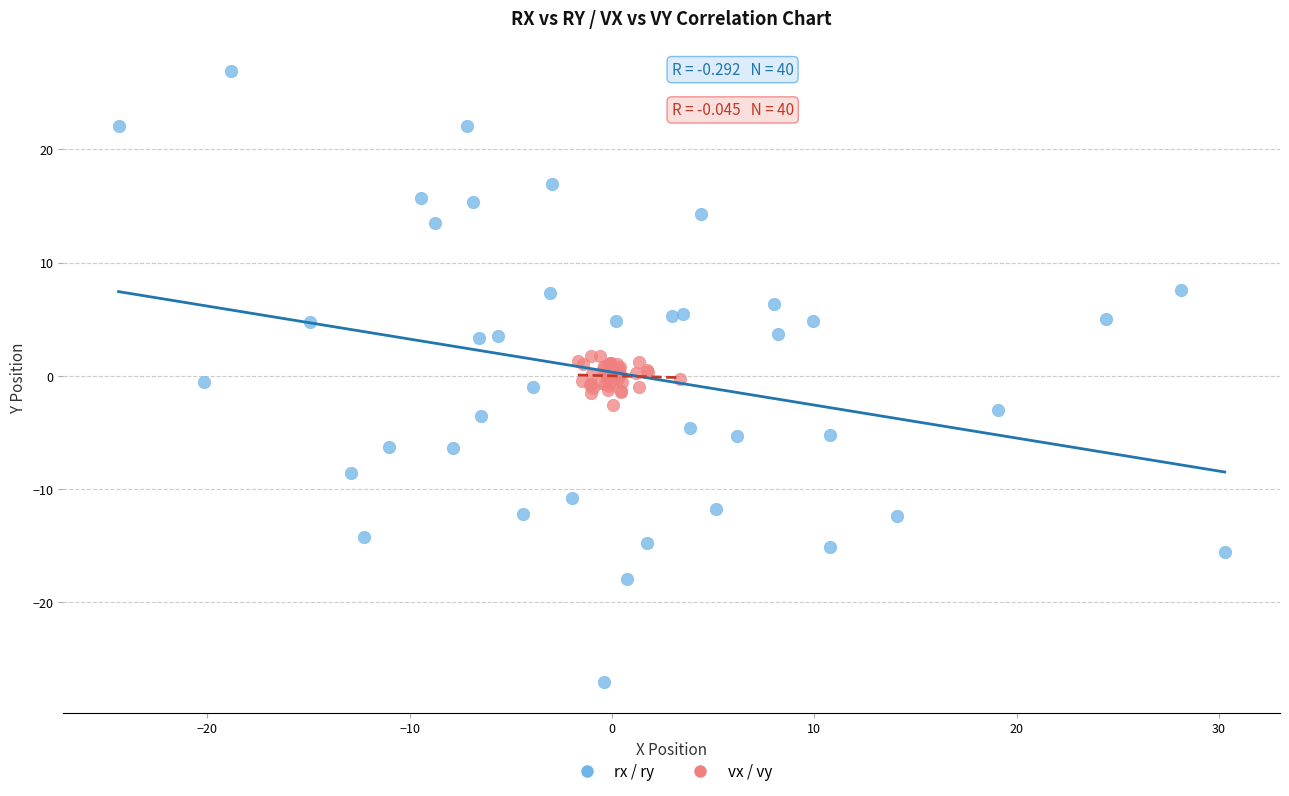

Which series reaches the maximum Y coordinate?

rx / ry